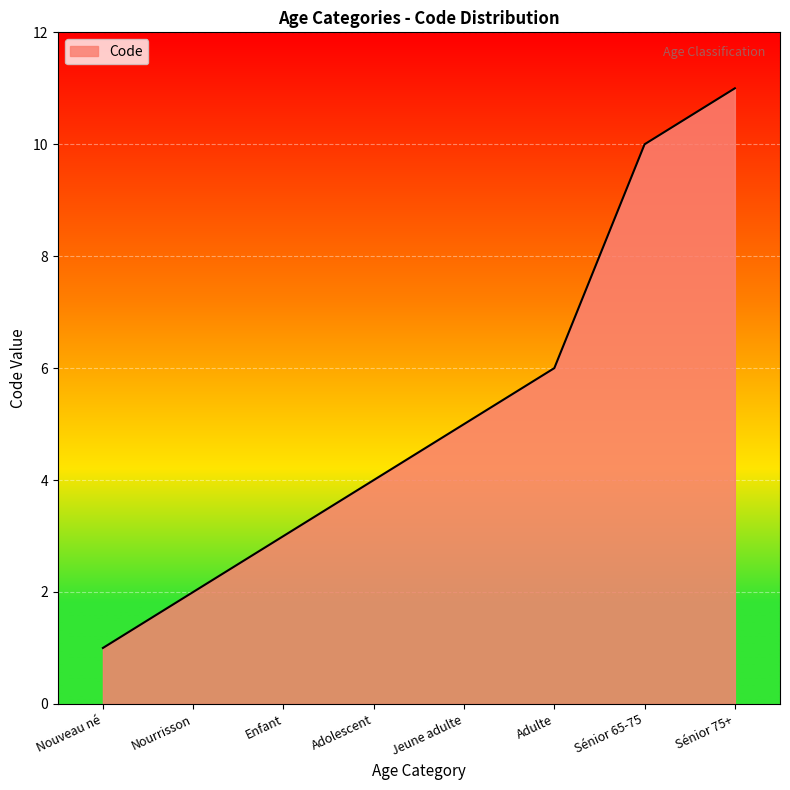

What is the difference between the maximum and second lowest values?

9